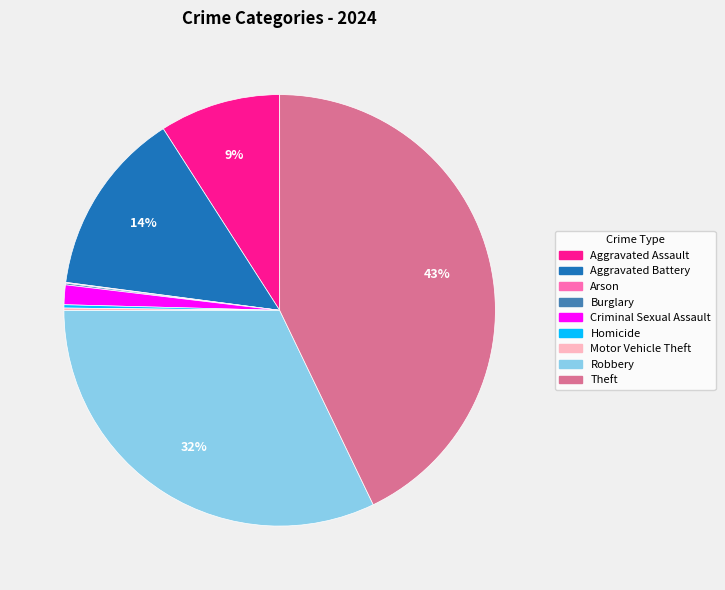

To the nearest percent, what portion does Aggravated Assault represent?

9%